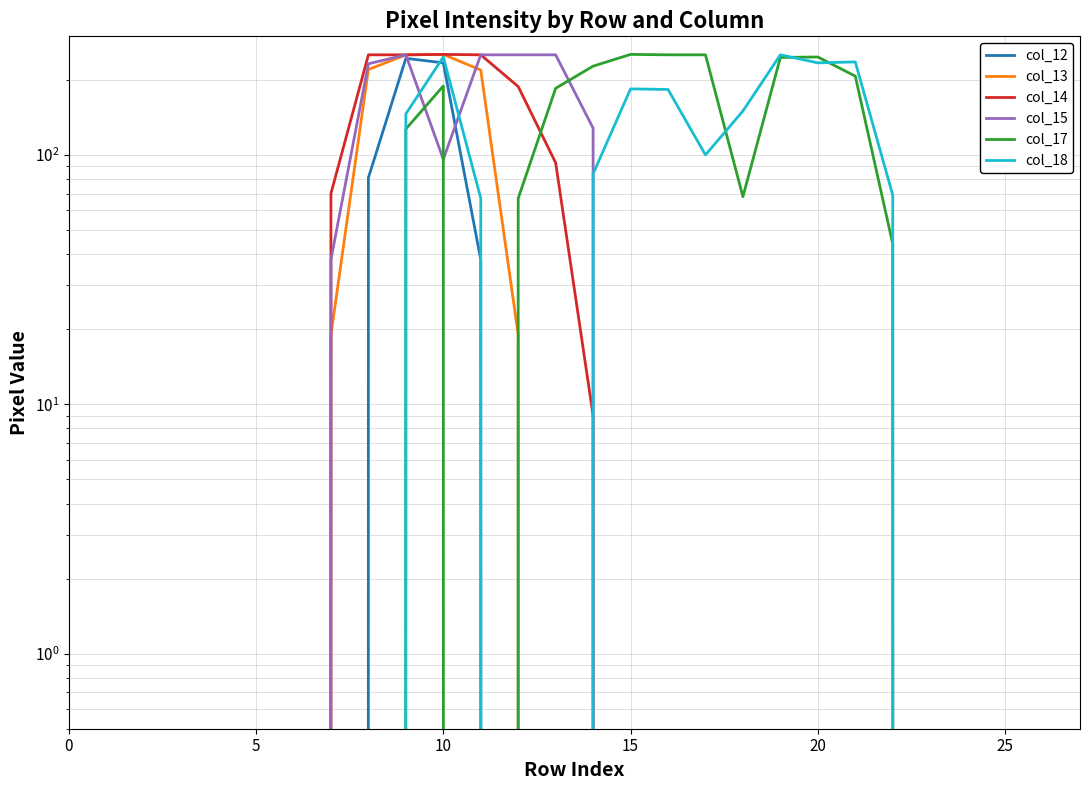

At which category does the chart reach its peak across all series?

10